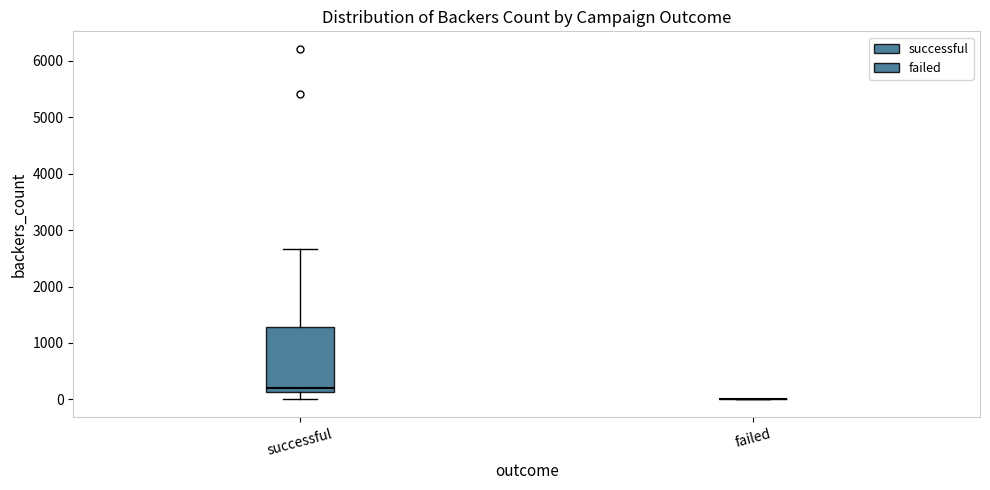

Reading left to right, read every box against the y-axis: the position of its median line, the range the box covers, and the ends of its whiskers. The values are not printed on the chart, so give them approximately, as read against the axis.

successful: median 200, box 100 to 1300, whiskers 0 to 2700
failed: box collapsed to a line at 0, whiskers 0 to 0